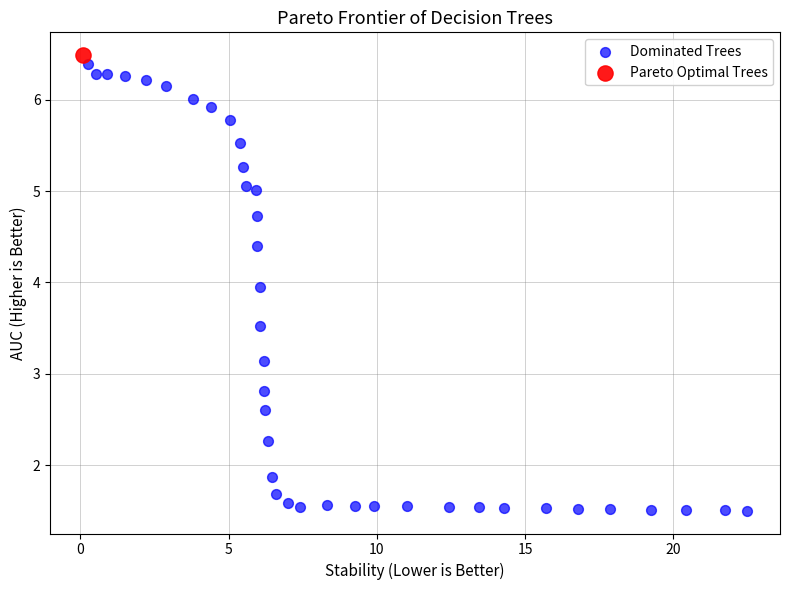

What are all the series names shown in the legend?

Dominated Trees, Pareto Optimal Trees